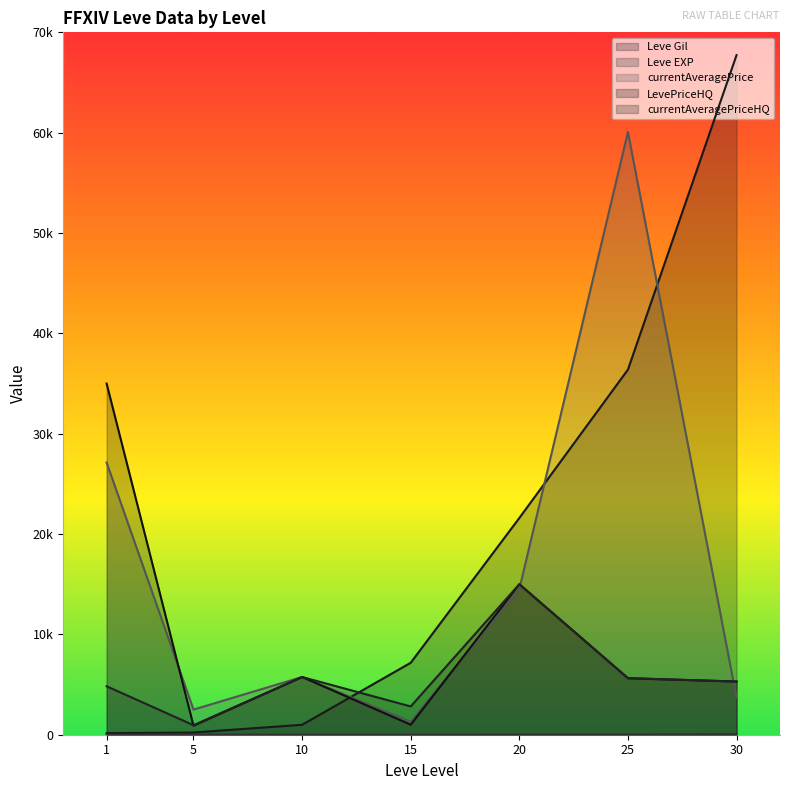

What is the difference between the maximum and second lowest values in the Leve EXP series?

47